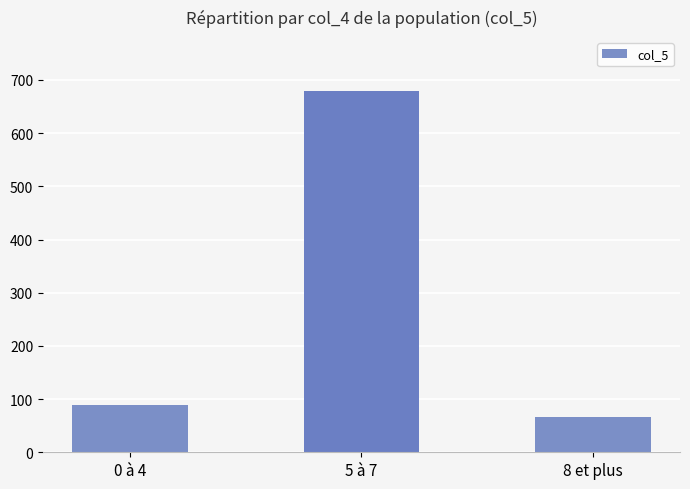

What is the maximum value shown in the chart?

679